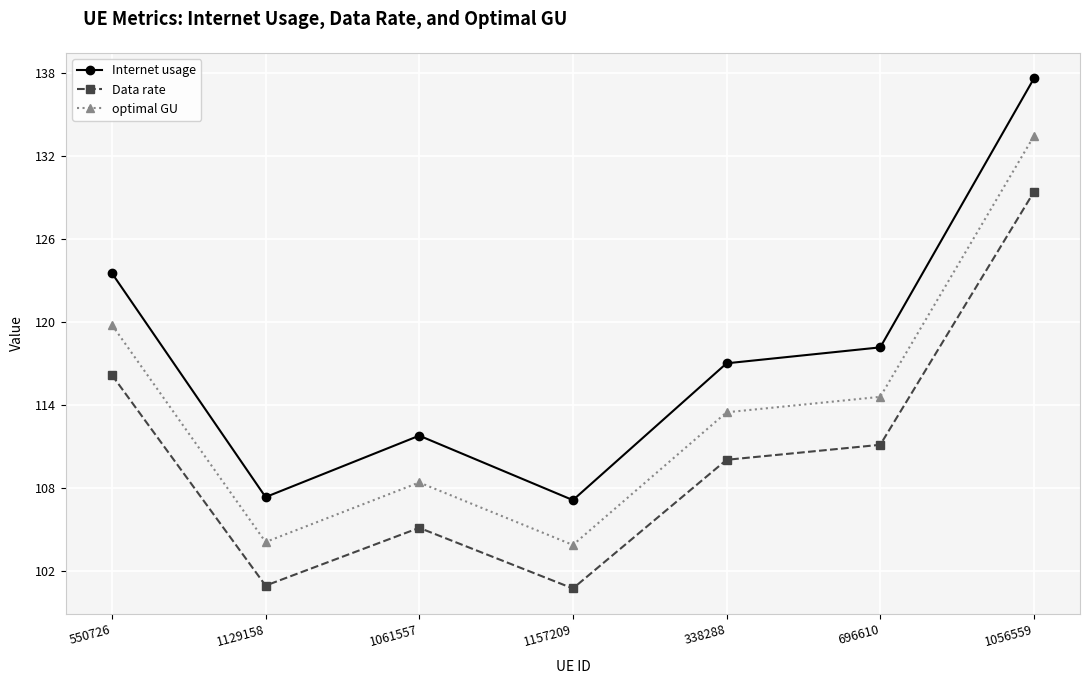

Which category has the highest value in the Data rate series?

1056559